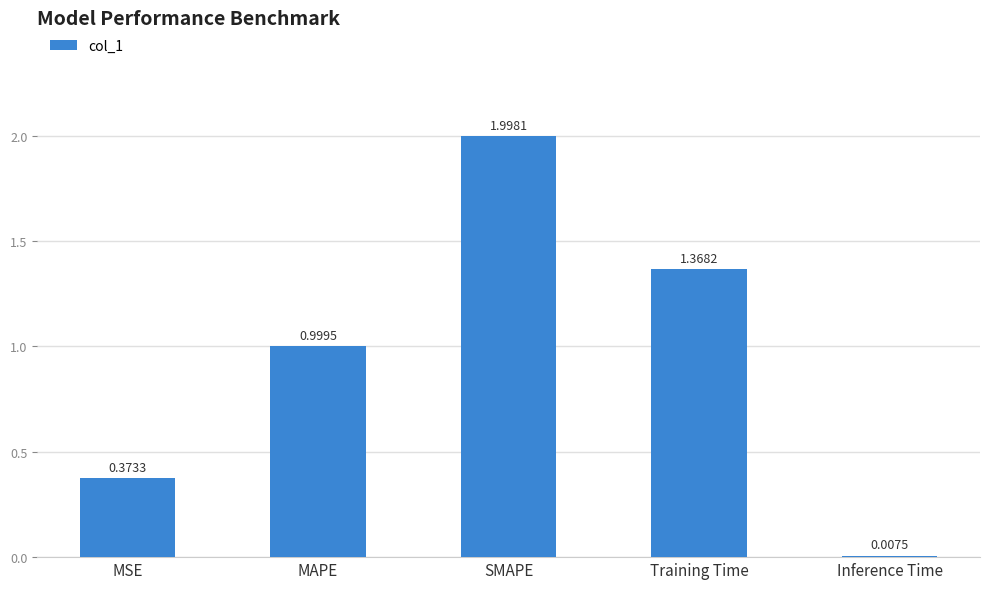

What is the label of the 3rd bar from the left?

SMAPE